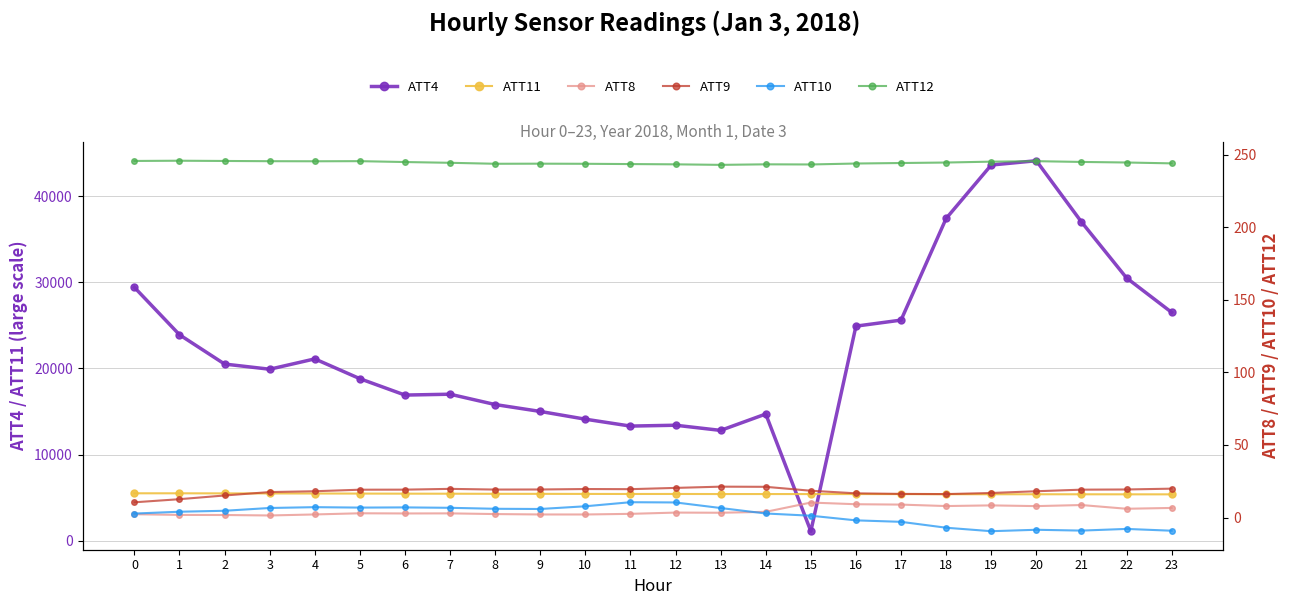

Which series changed the most between 1 and 20?

ATT4